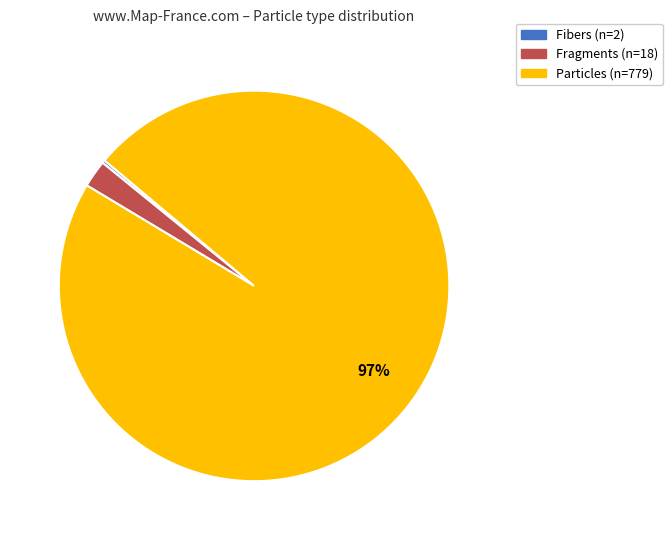

What is the largest slice in the pie chart?

Particles